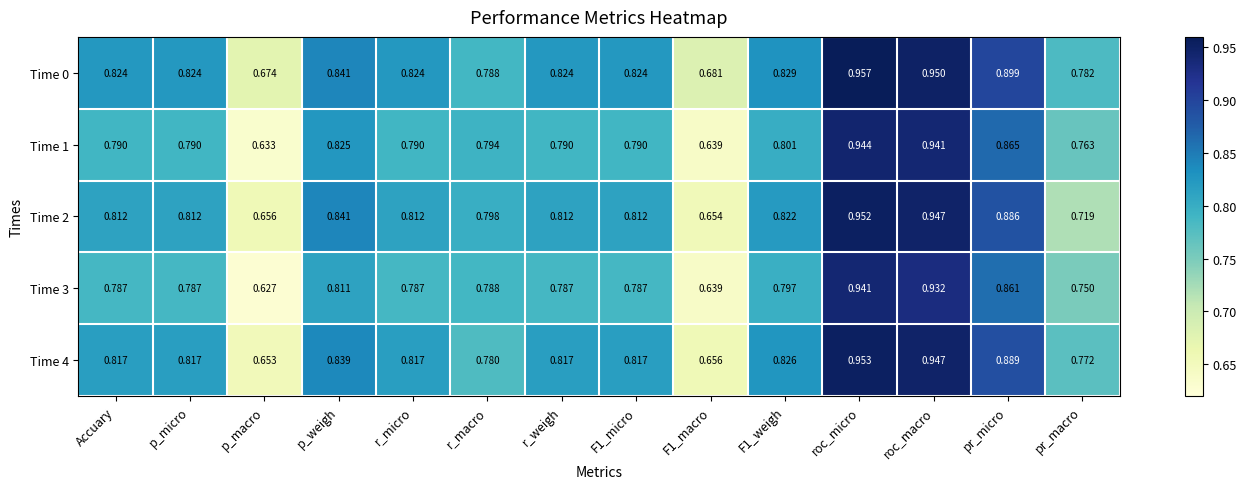

Where is Time 4 nearest to the value 0?

p_macro